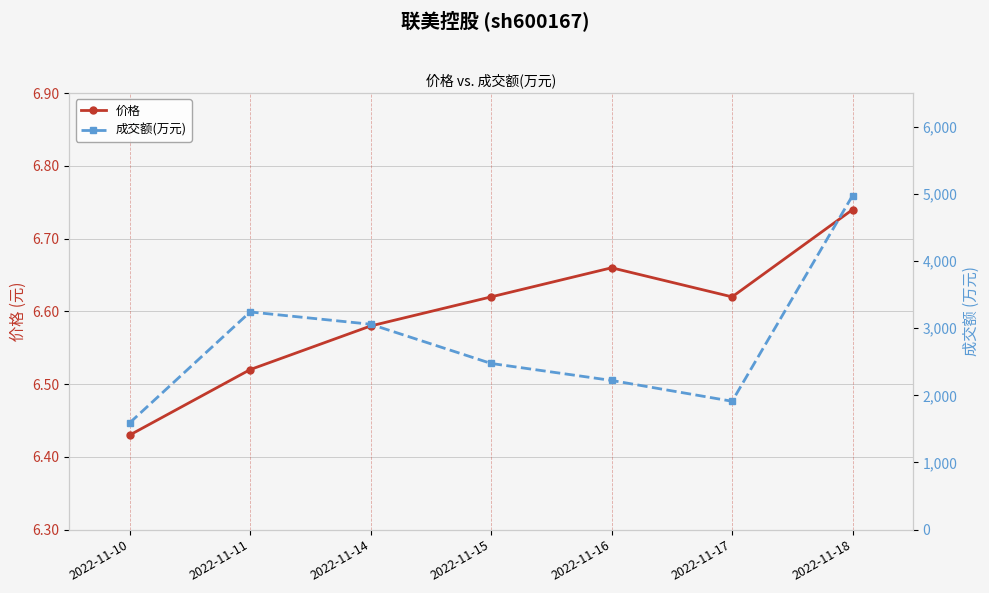

Reading left to right, extract all data points from this chart.

价格: 6.4	6.5	6.6	6.6	6.7	6.6	6.7
成交额(万元): 1590.0	3242.0	3059.0	2475.0	2222.0	1912.0	4976.0